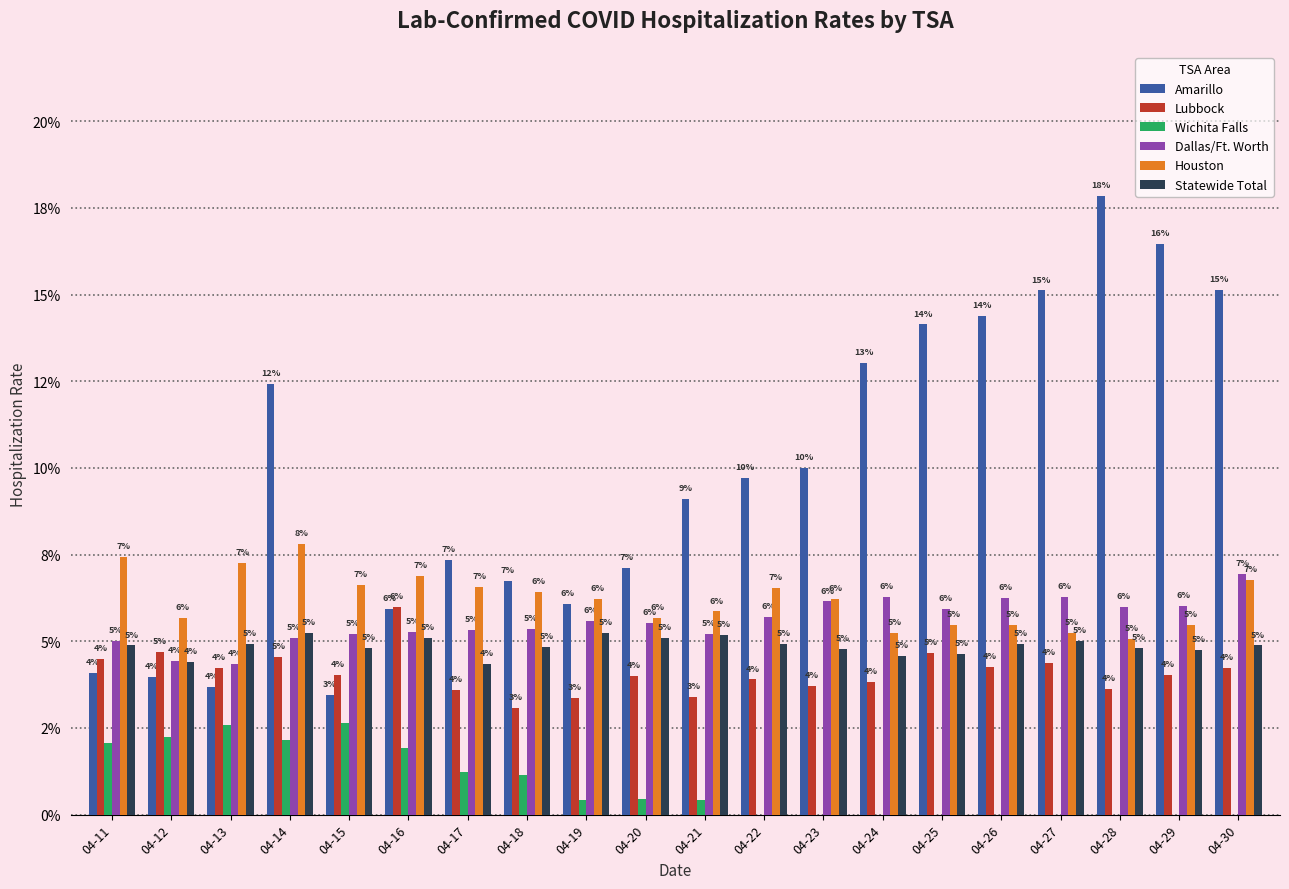

How many data points does each series have?

20